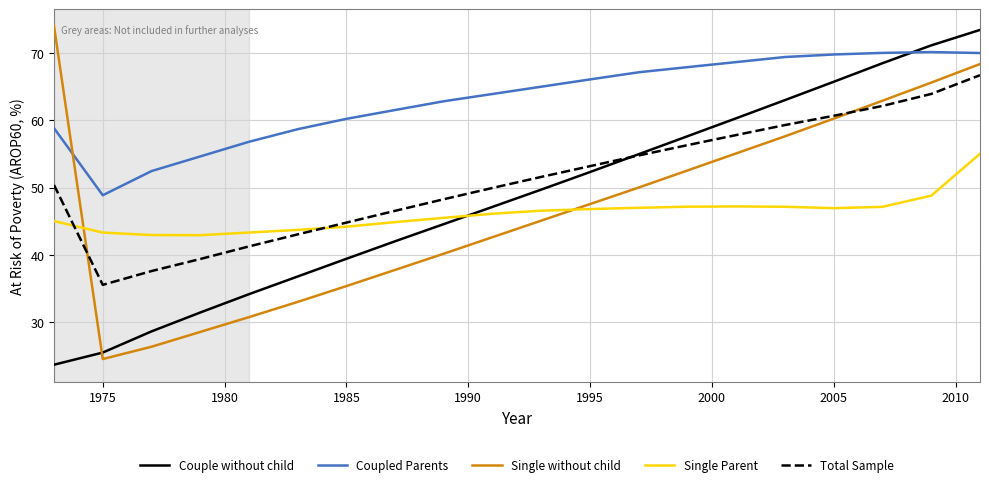

How many values in the Total Sample series exceed 51?

10